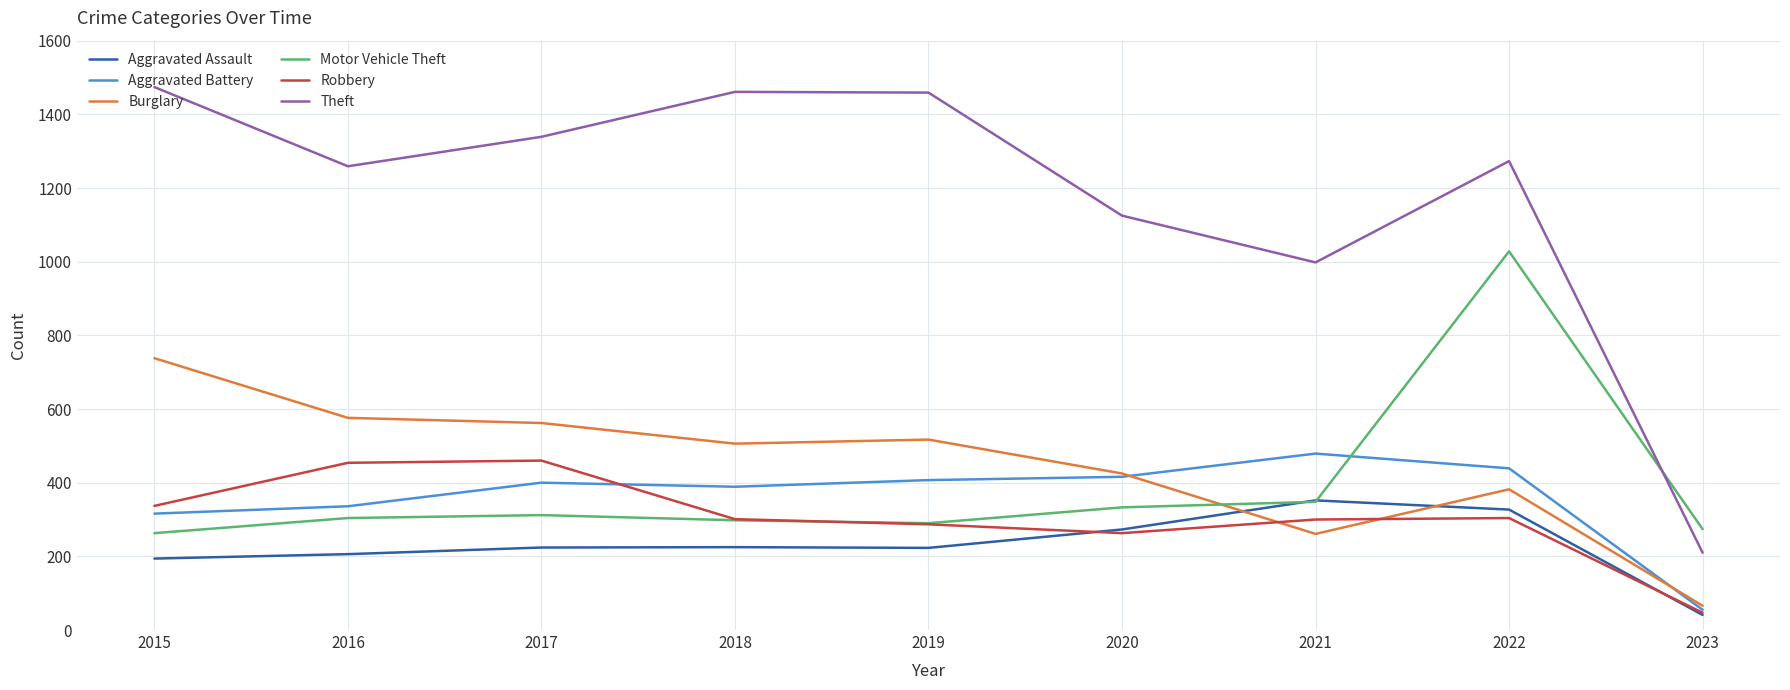

True or false: Robbery and Theft cross at least once.

False